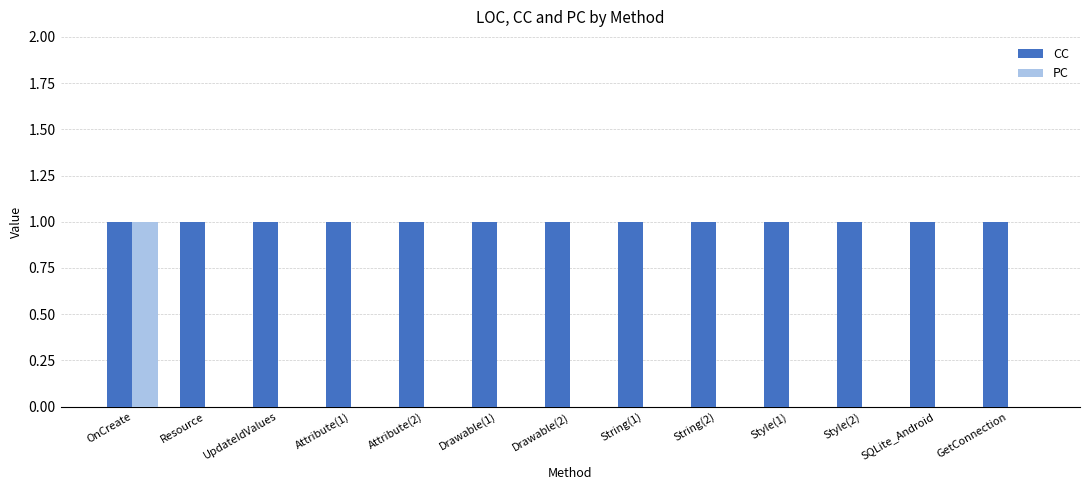

True or false: PC has a value of 1 at OnCreate.

True